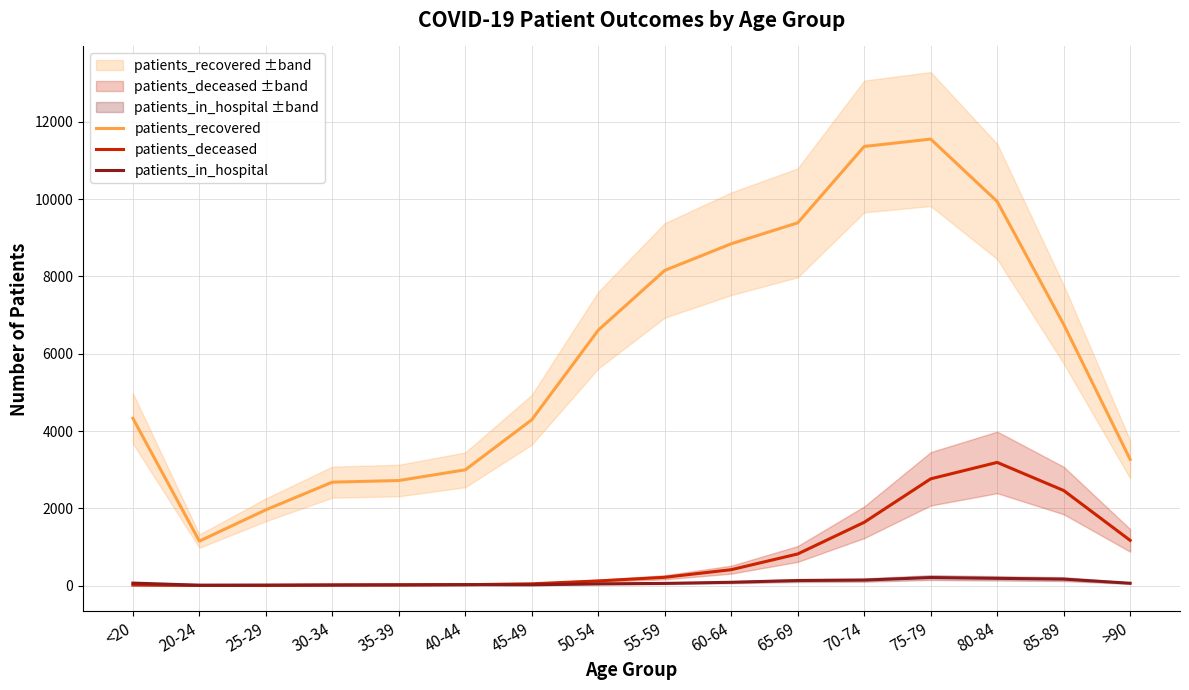

True or false: patients_in_hospital has more than 2 points higher than both neighbors.

False